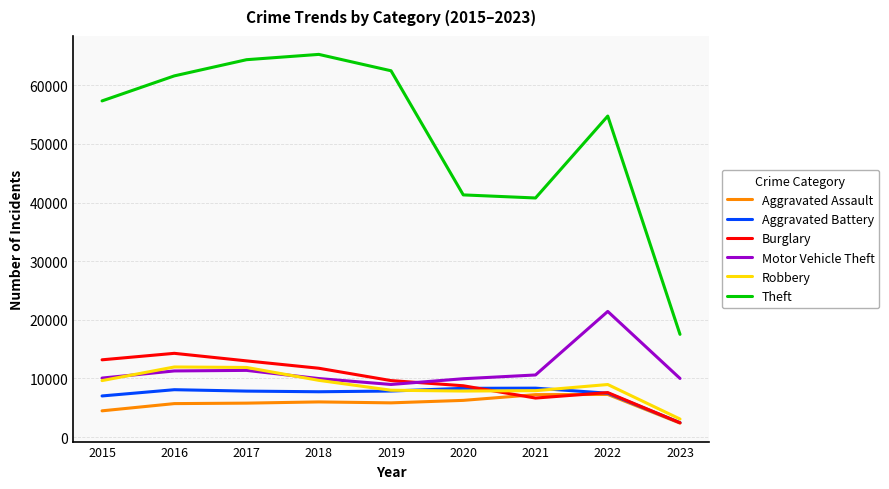

The Aggravated Battery series shows 7845 at 2017. True or false?

True